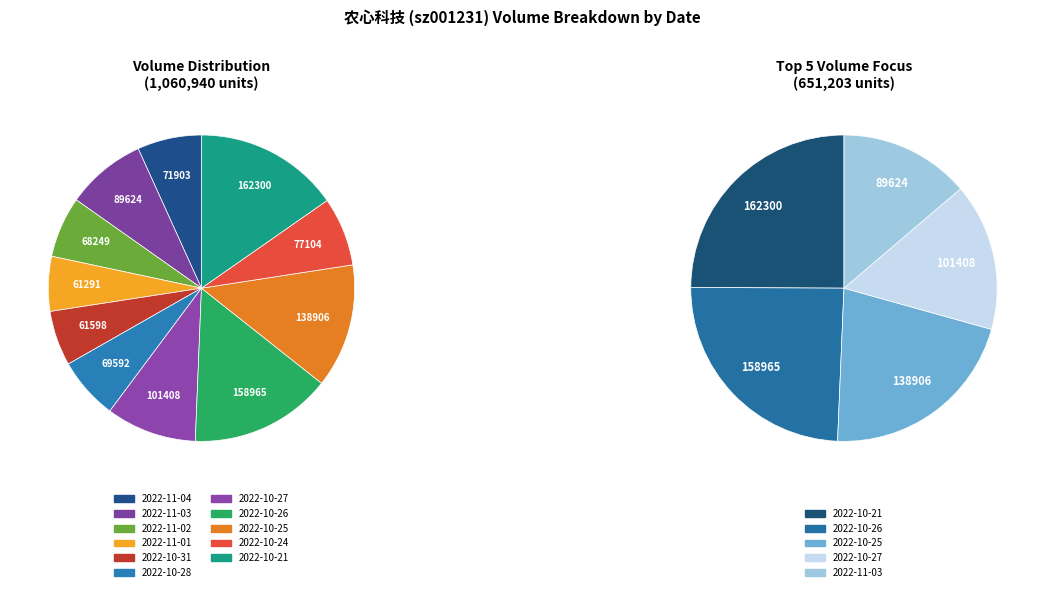

Combined, do 2022-10-24 and 2022-10-28 account for over 50%?

No